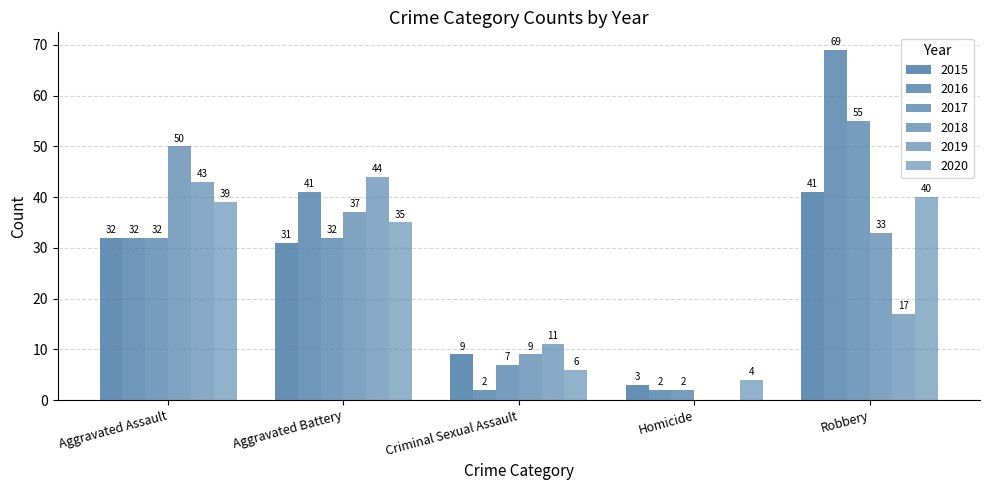

What is the total value across all series at Homicide?

11